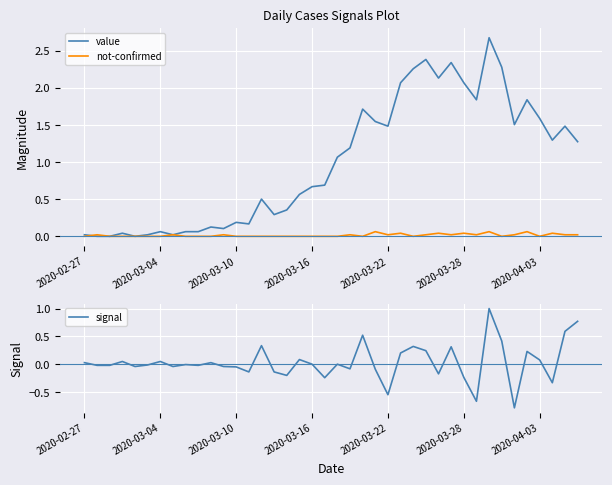

How many intersections are there between not-confirmed and value?

1